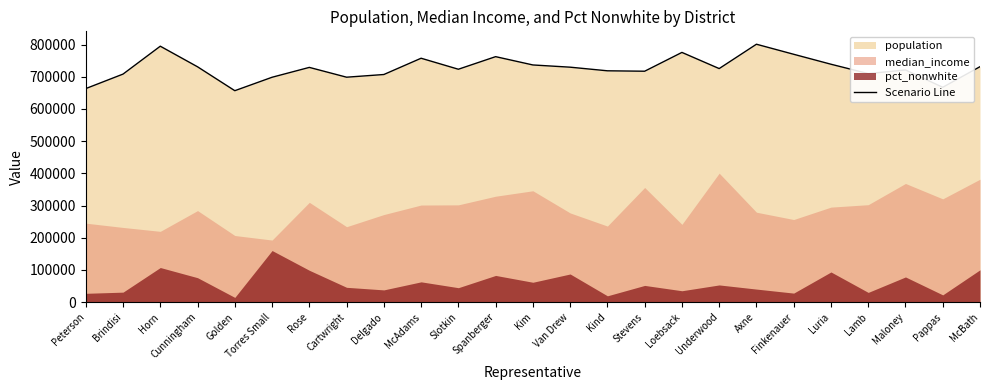

Count the number of values greater than 725478.

12